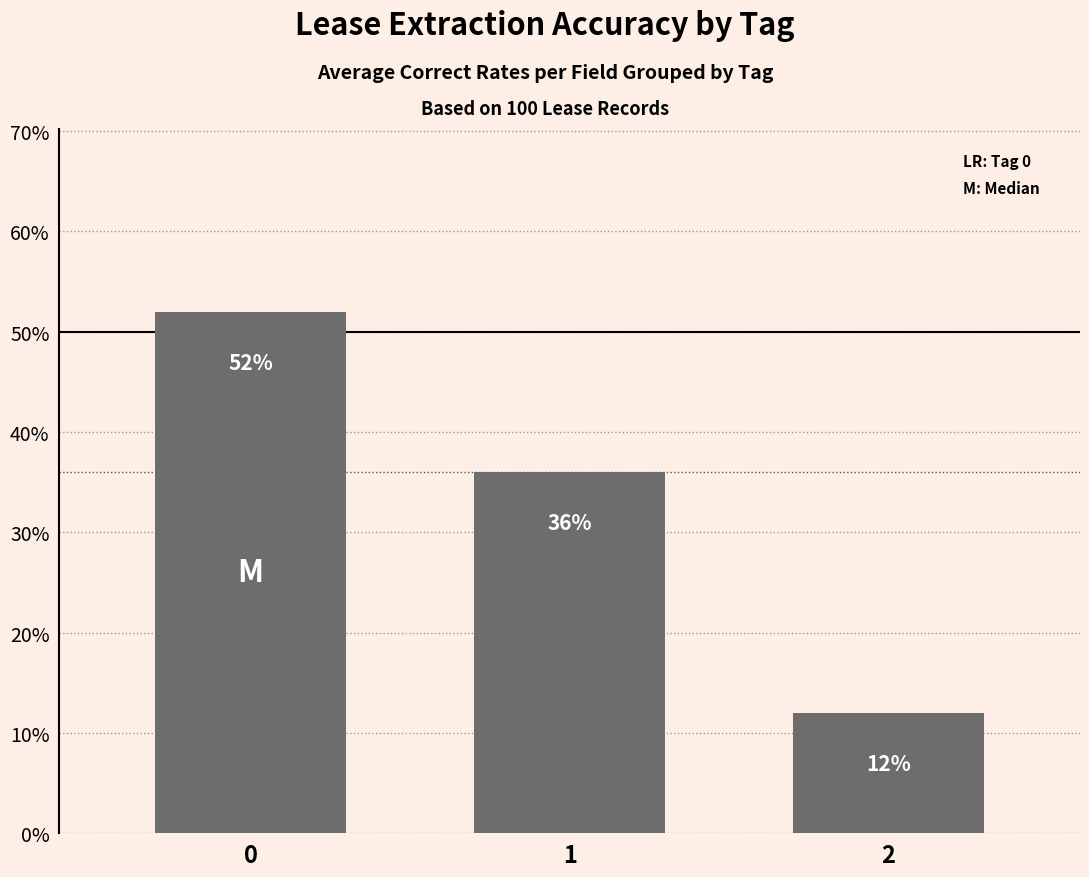

How many values are between 0 and 1?

3